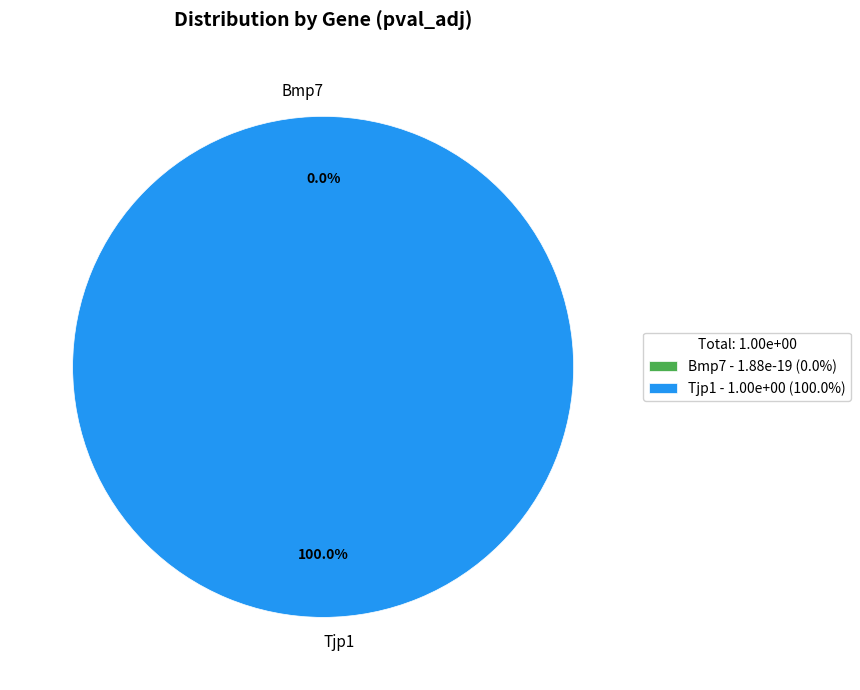

Count the number of slices in the pie.

2